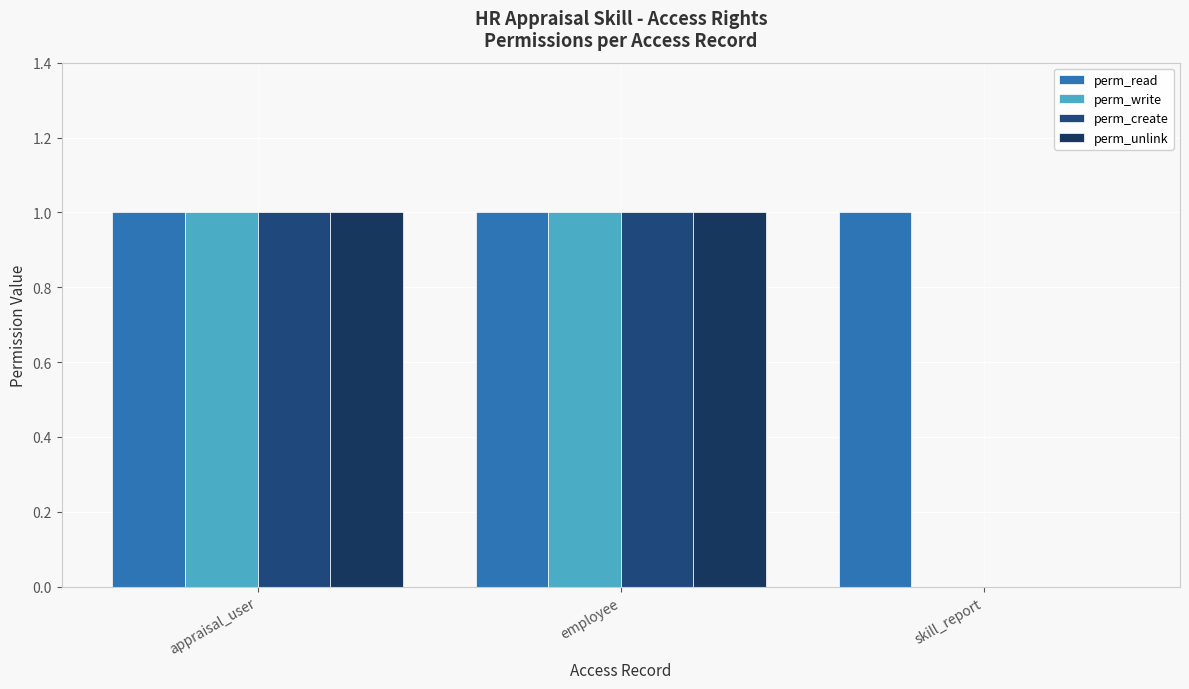

How many values in perm_write are above zero?

2